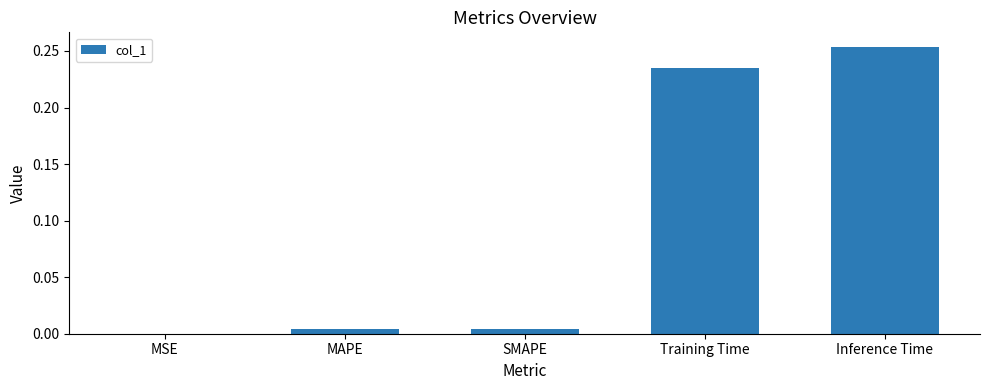

What is the change in value from MAPE to Inference Time?

+0.2